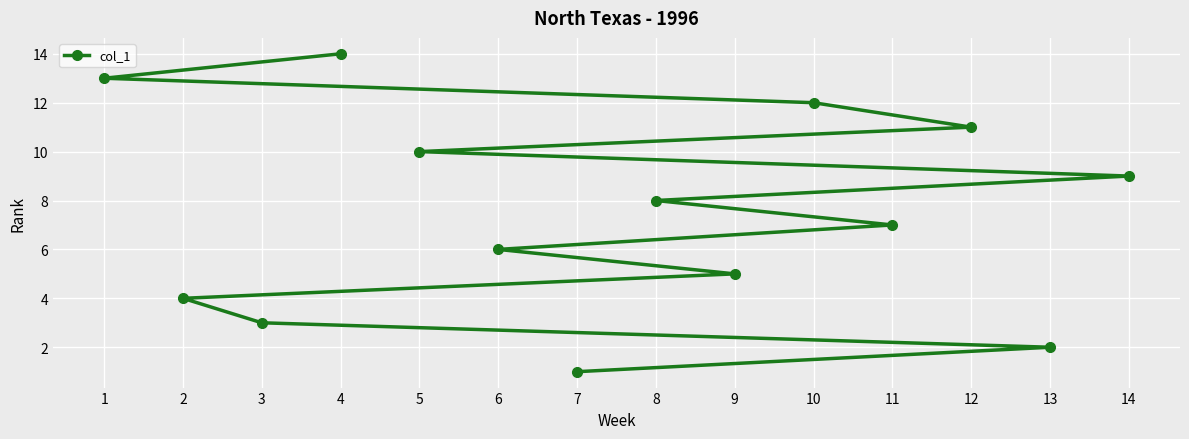

True or false: the data has more than 2 interior local peaks.

False